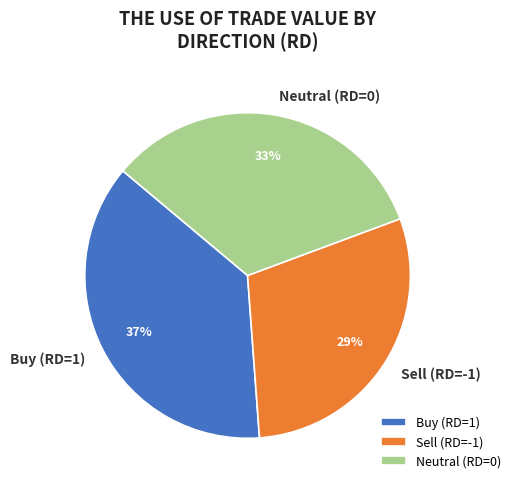

Does Buy (RD=1) account for over 50% of the chart?

No